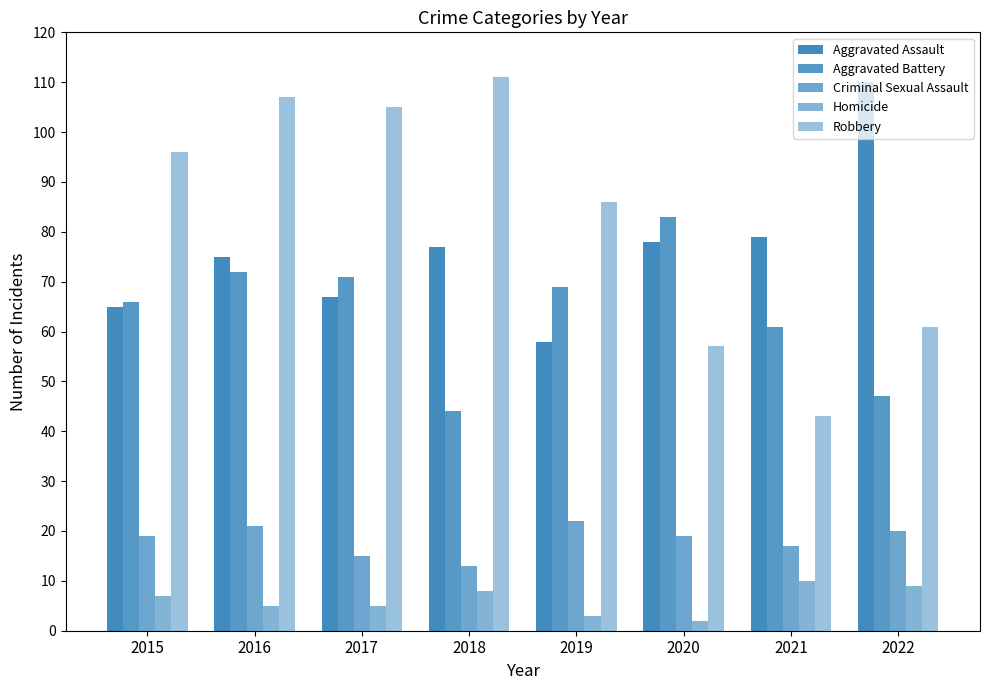

How many bars are there in total?

40